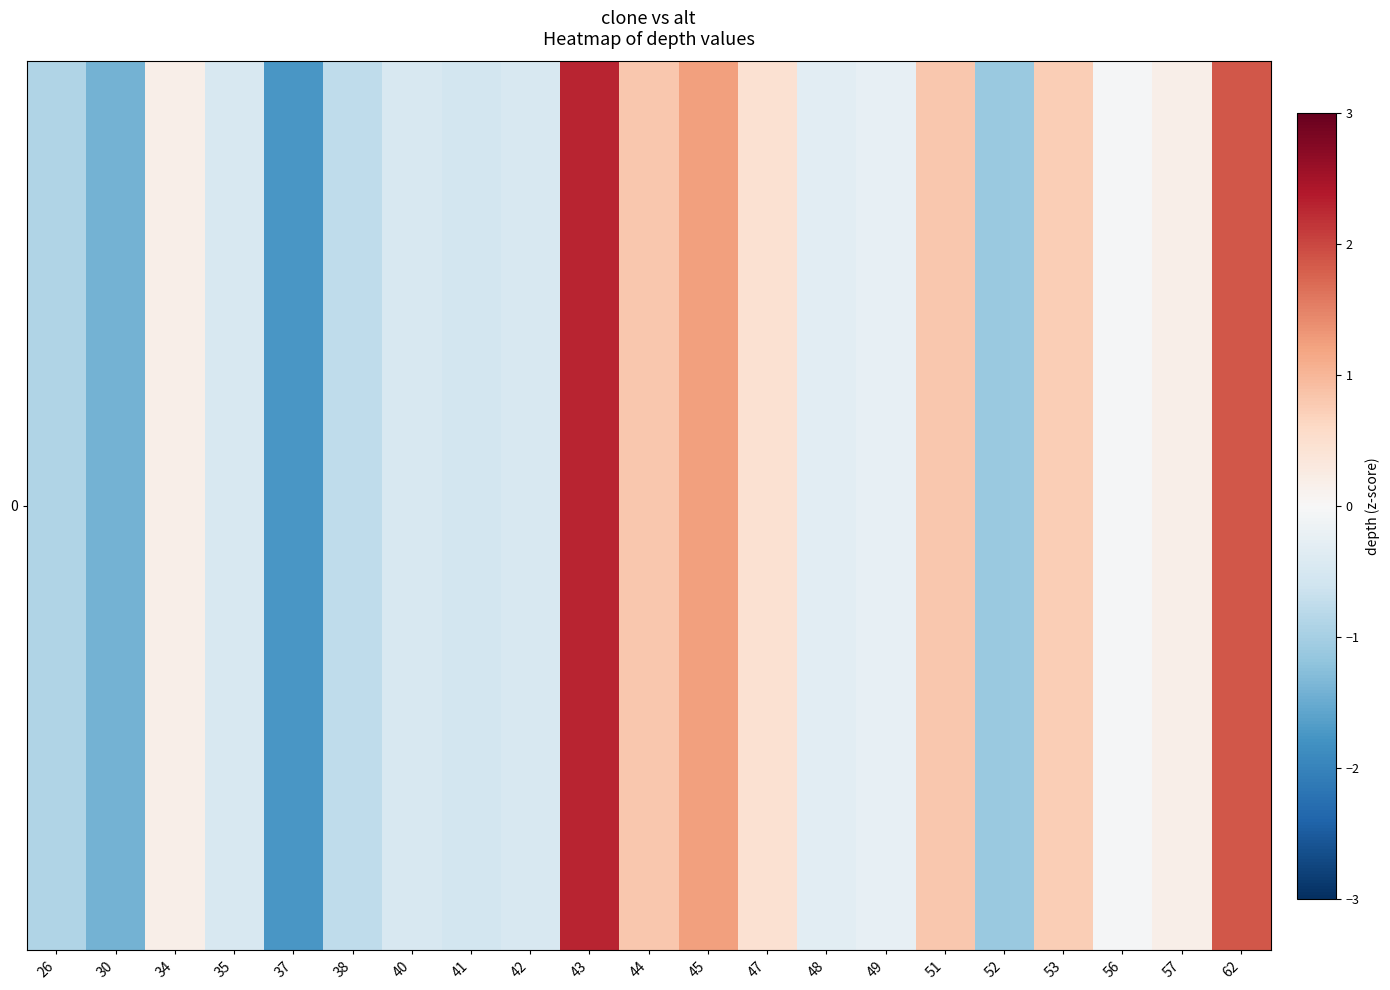

List the labels in order of value, largest first.

43, 62, 45, 44, 51, 53, 47, 34, 57, 56, 49, 48, 35, 40, 42, 41, 38, 26, 52, 30, 37